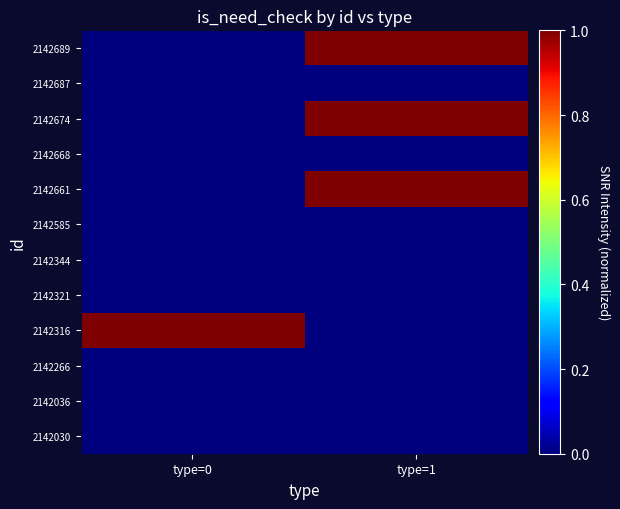

Which has a higher value, type=1 or type=0?

type=1